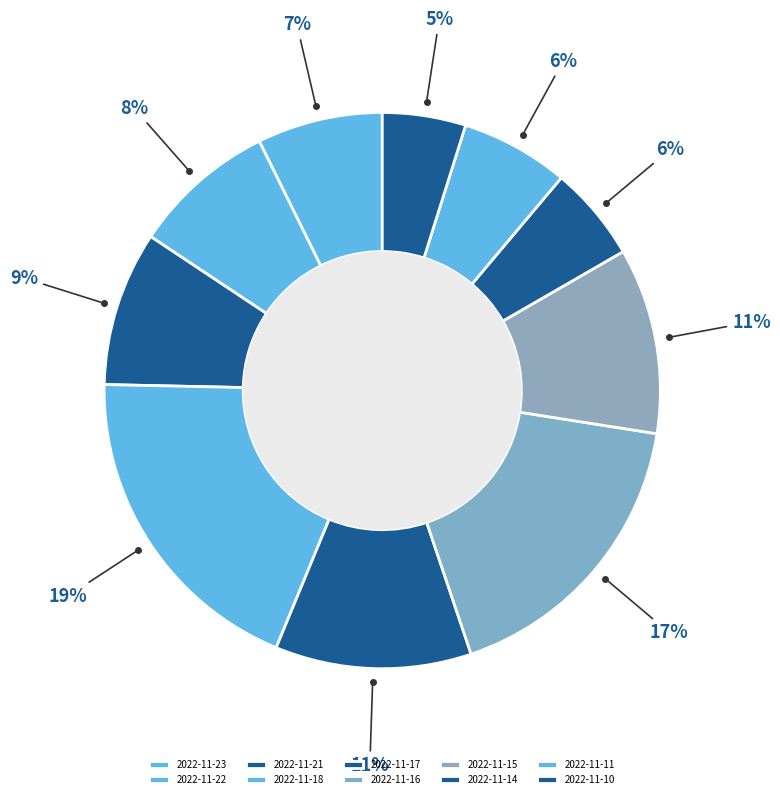

How many segments does this pie chart have?

10